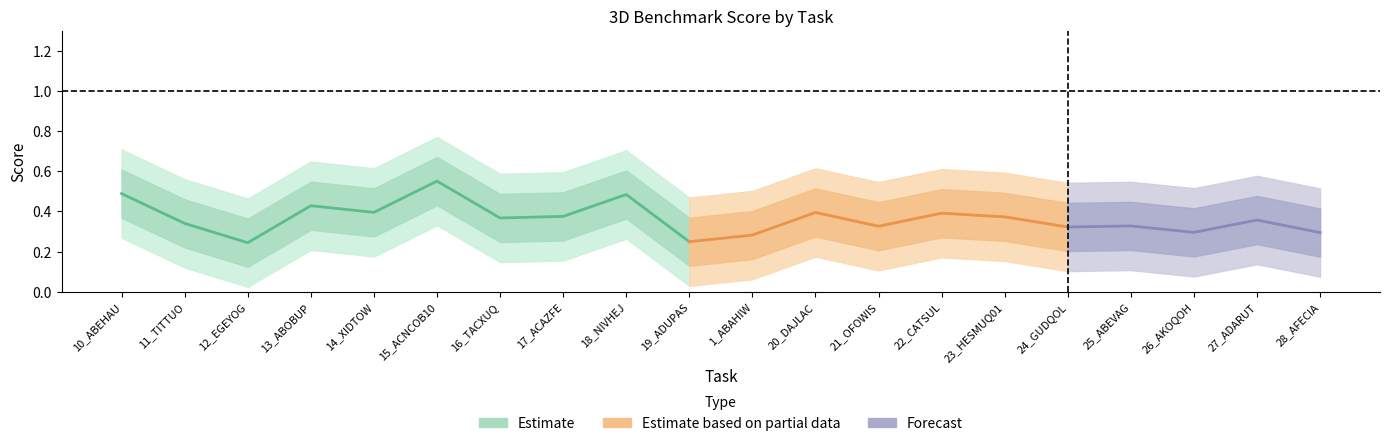

True or false: 3D_Benchmark_Score has a value of 0.6 at 23_HESMUQ01.

False